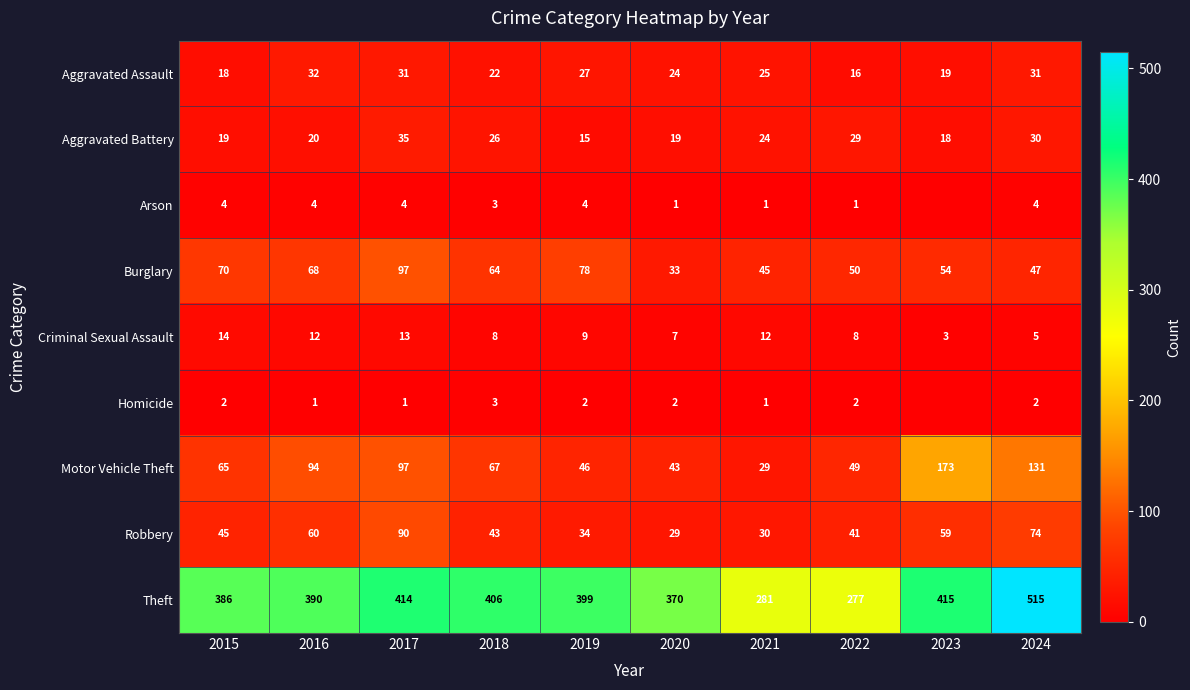

Rank the series at 2019 from highest to lowest value.

Theft, Burglary, Motor Vehicle Theft, Robbery, Aggravated Assault, Aggravated Battery, Criminal Sexual Assault, Arson, Homicide